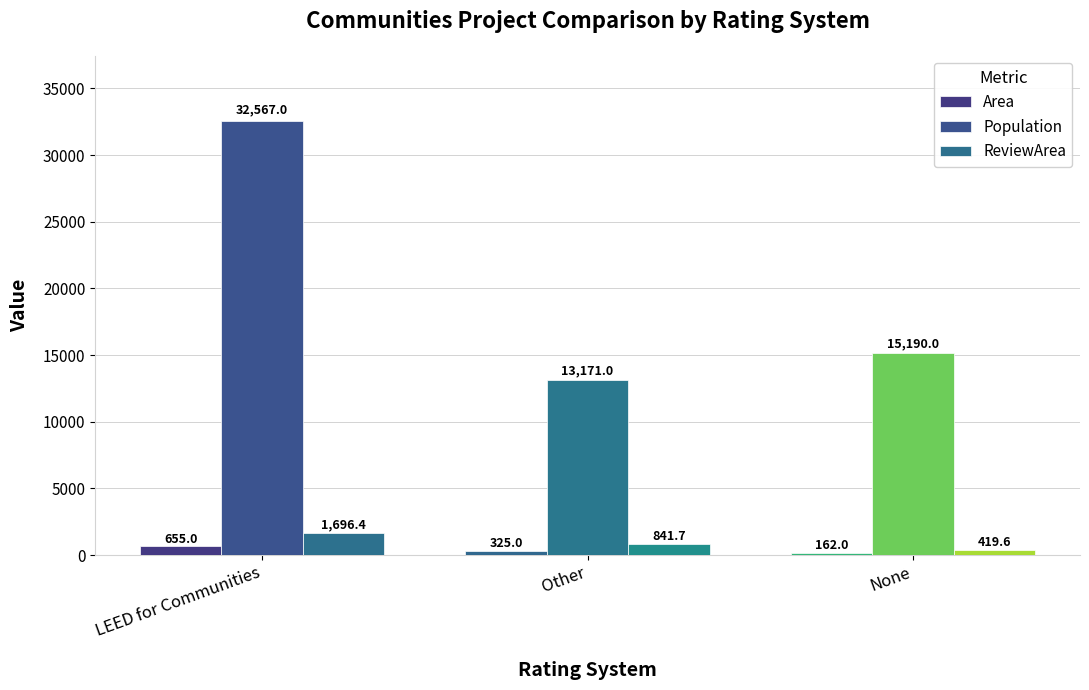

The Area series shows 211.8 at None. True or false?

False